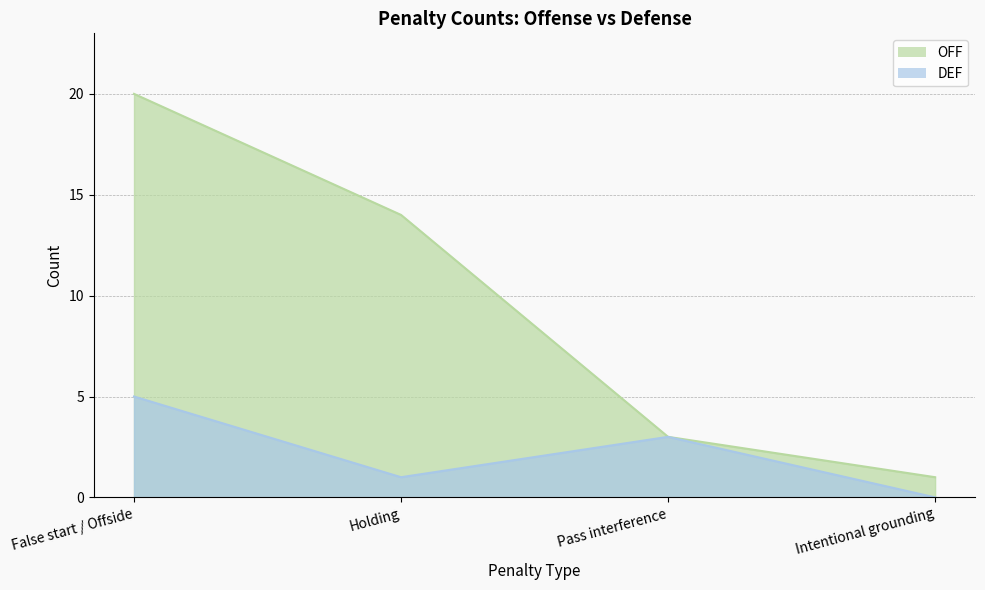

True or false: DEF has more than 1 interior local peaks.

False